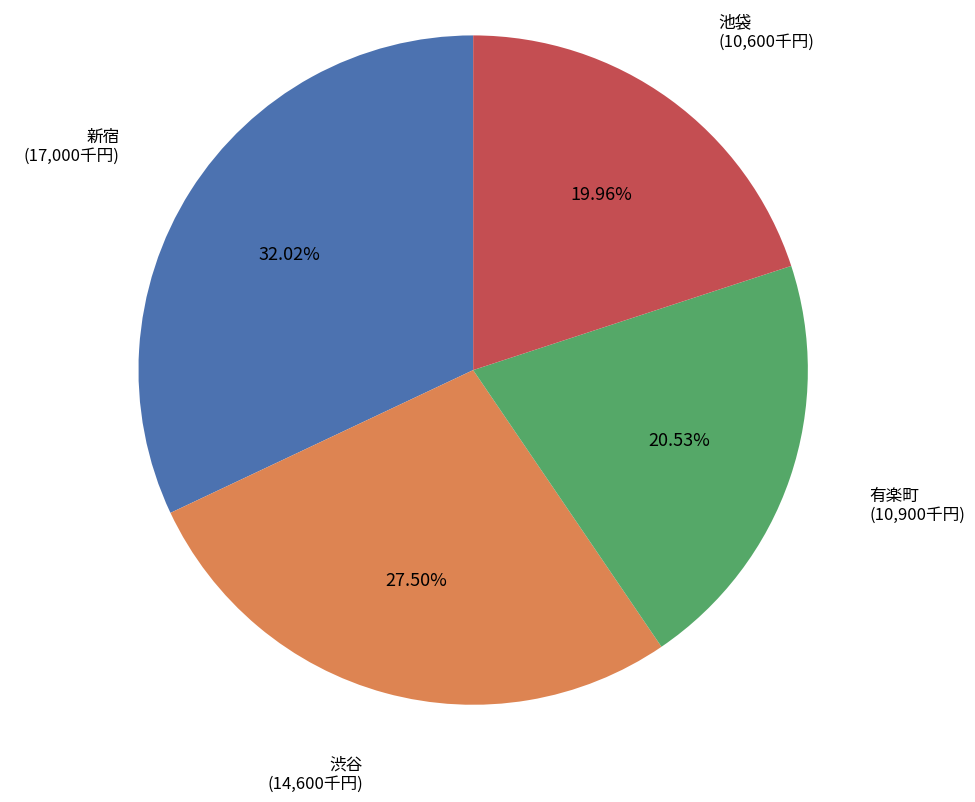

To the nearest percent, what is the combined percentage of 有楽町 and 渋谷?

48%